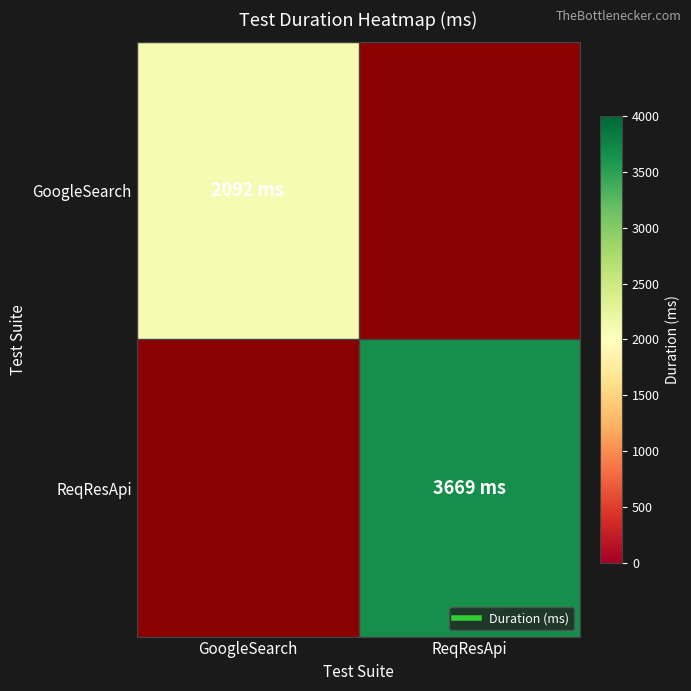

Read the ReqResApi value at ReqResApi.

3669.0